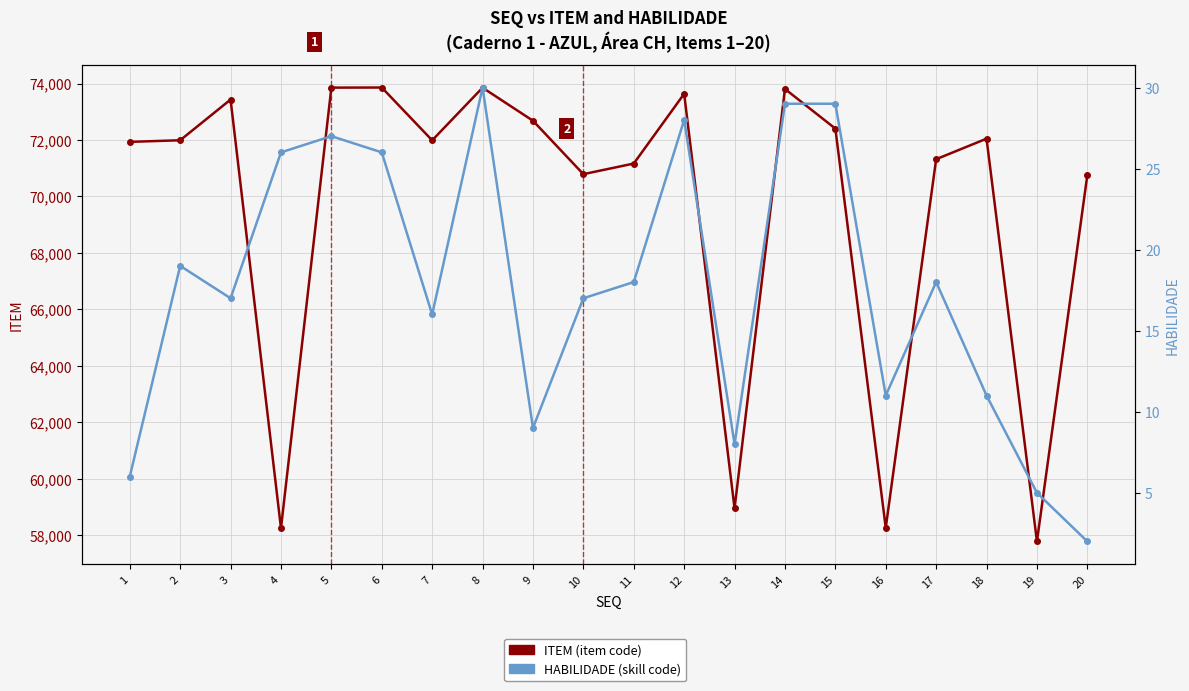

How many data points does each series have?

20